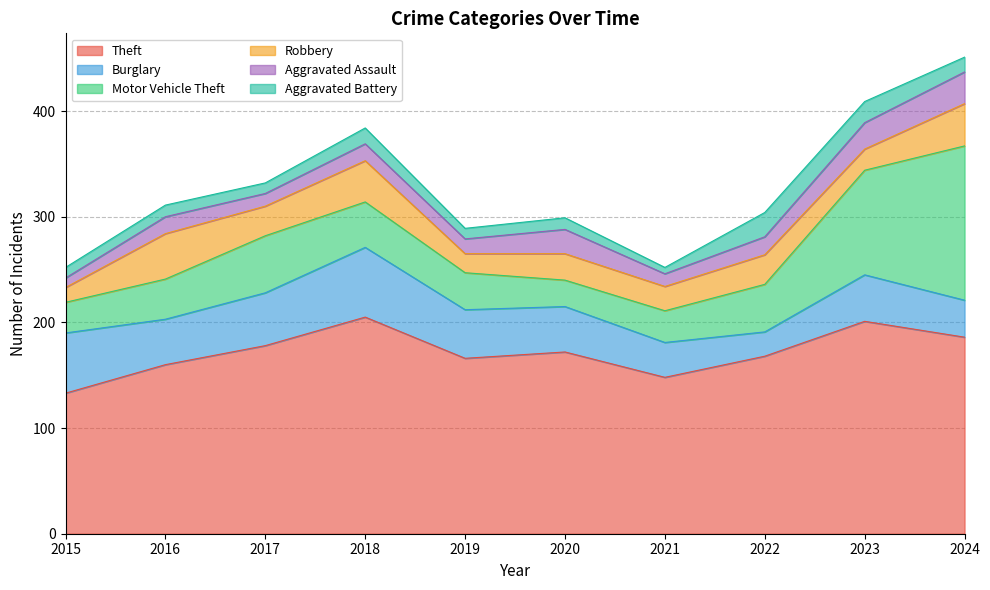

List the series in order of their peak value, lowest first.

Aggravated Battery, Aggravated Assault, Robbery, Burglary, Motor Vehicle Theft, Theft